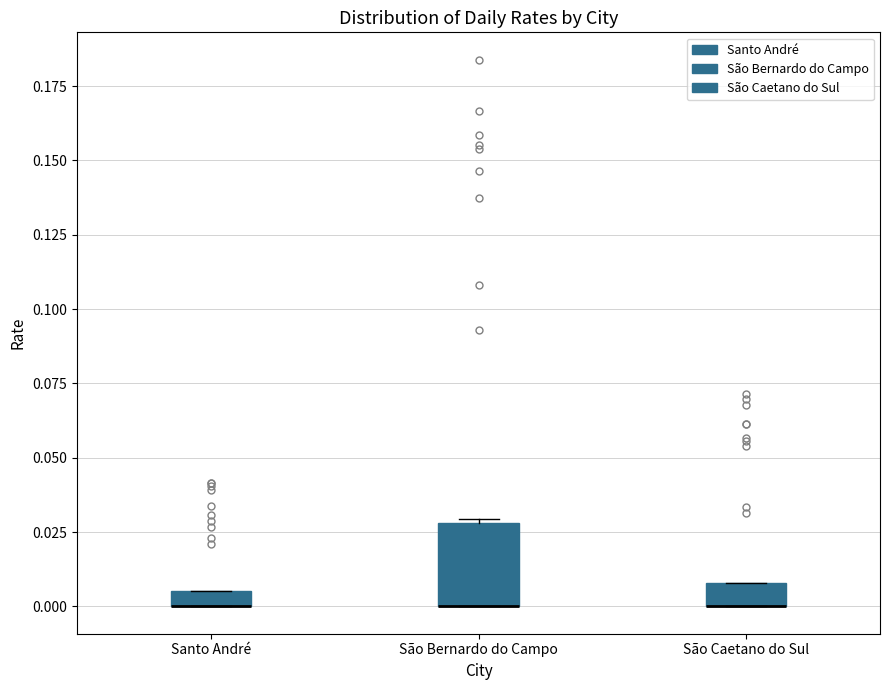

Which box is the tallest, from its lower edge to its upper edge?

São Bernardo do Campo